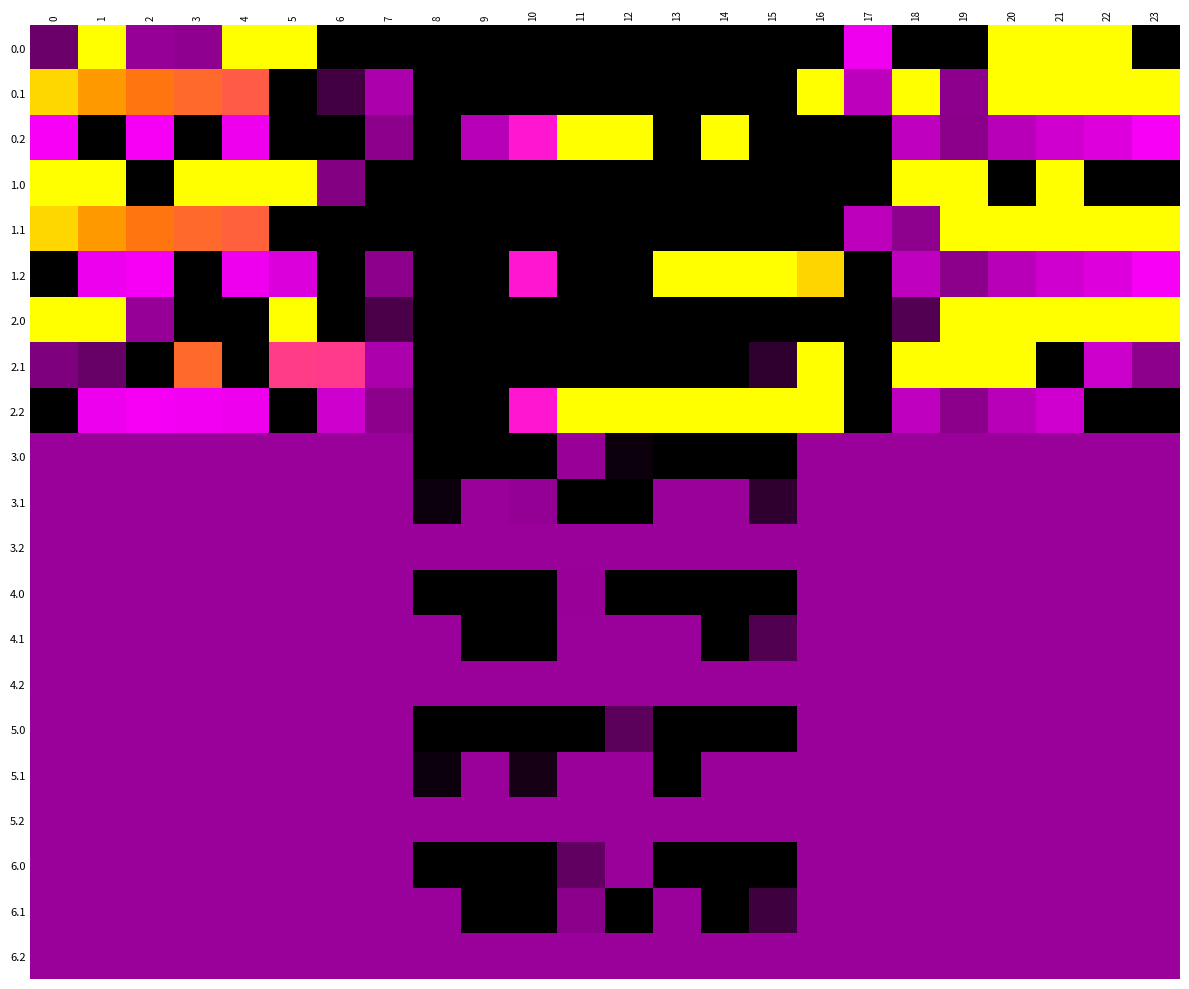

What is the total value across all series at 2?

3897.2